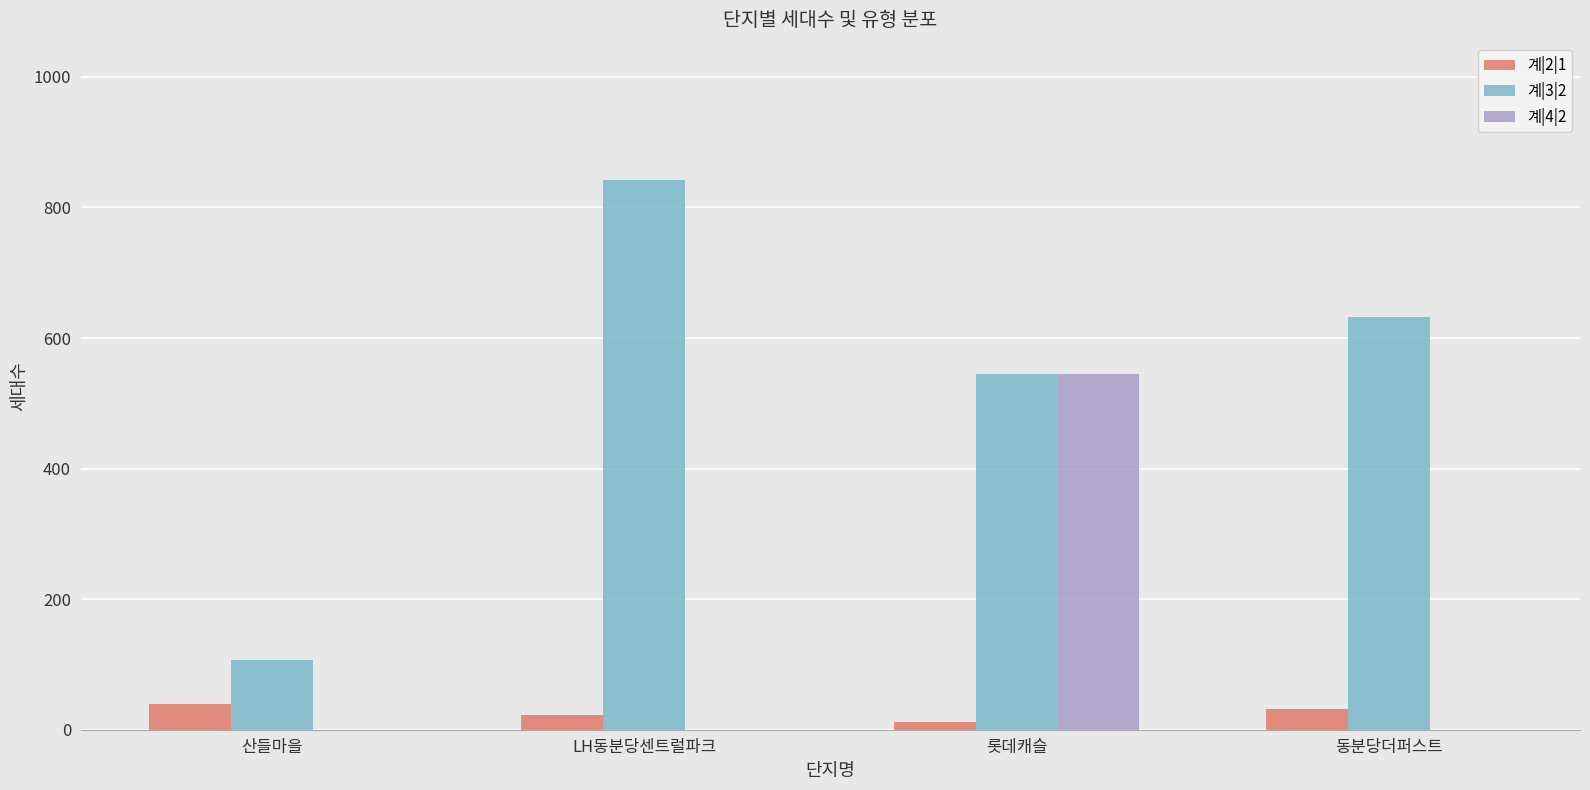

Is it true that 계|3|2 equals 545 at 롯데캐슬?

True